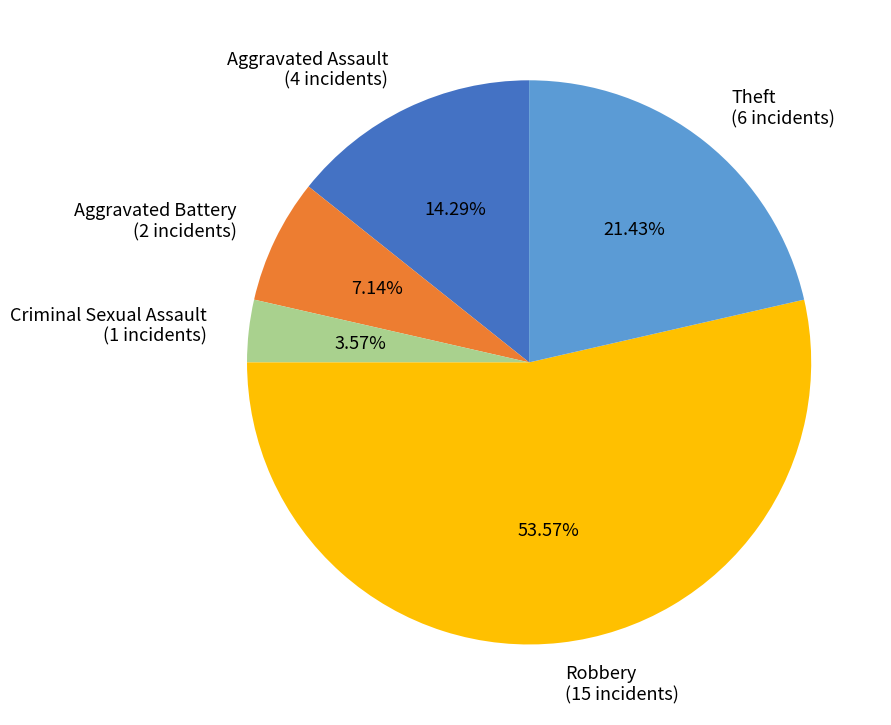

Count the number of slices in the pie.

5